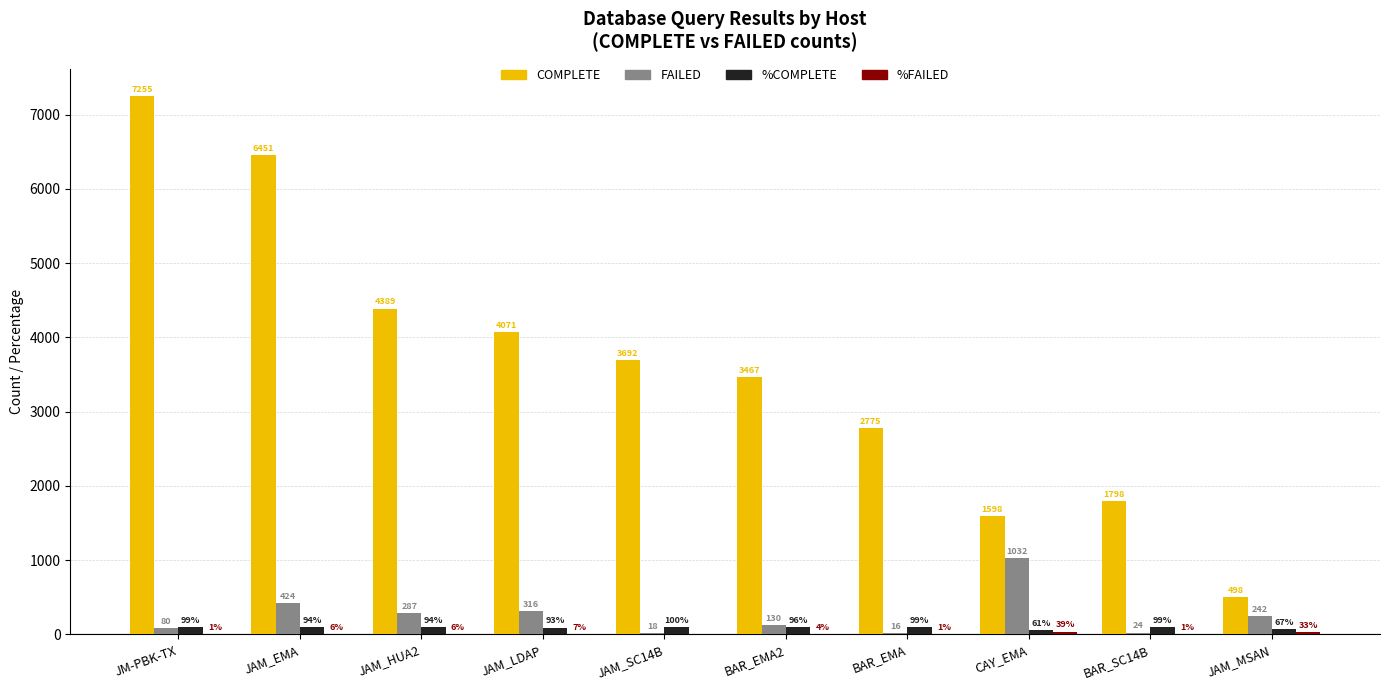

Count the number of categories in the chart.

10